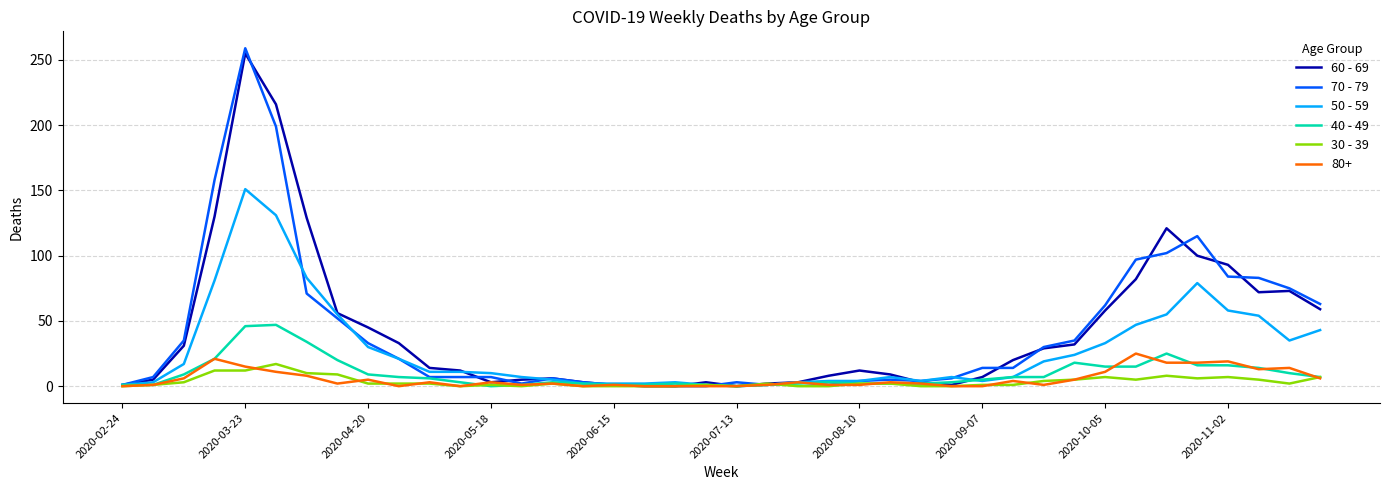

Which series has the largest range (max minus min)?

70 - 79